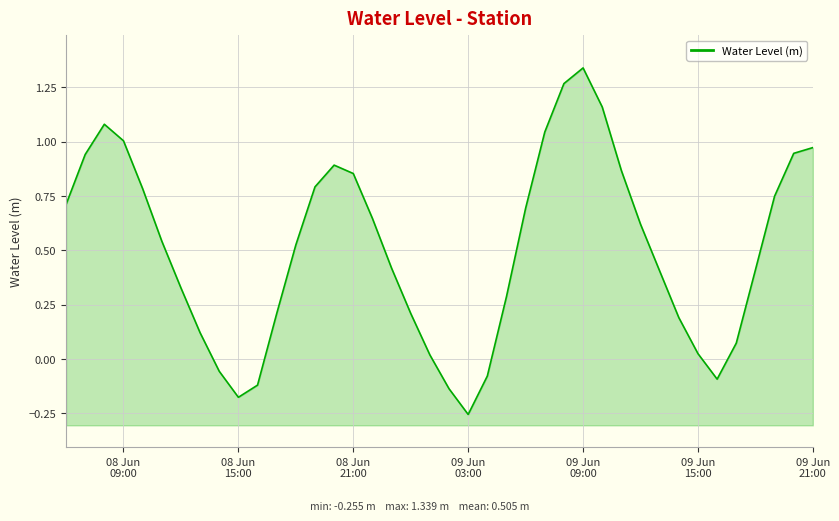

How many values are above zero?

33